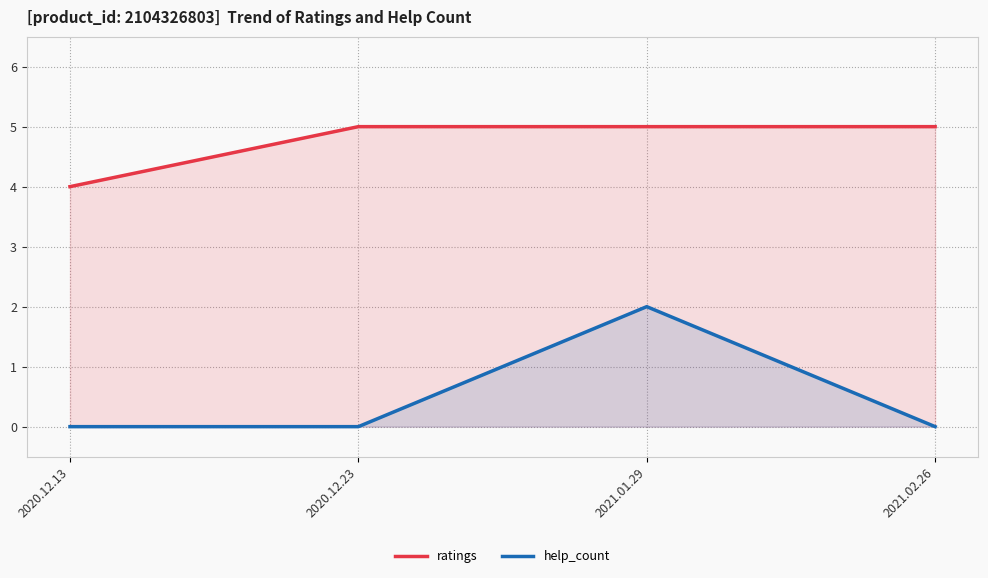

What is the label of the 4th point from the right?

2020.12.13